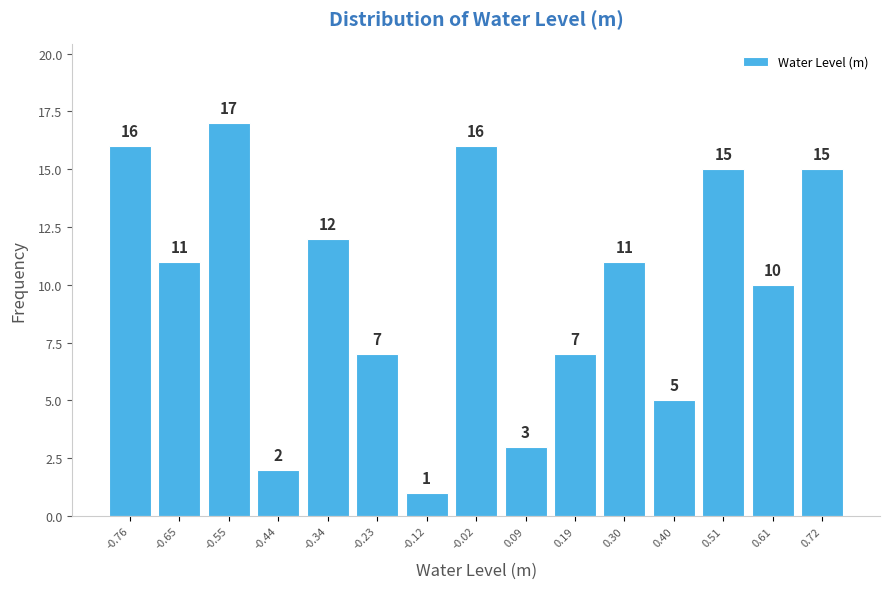

What is the height of the bar covering -0.80 to -0.70 on the x-axis? The bar edges are not printed on the chart, so give them approximately, as read against the axis.

16